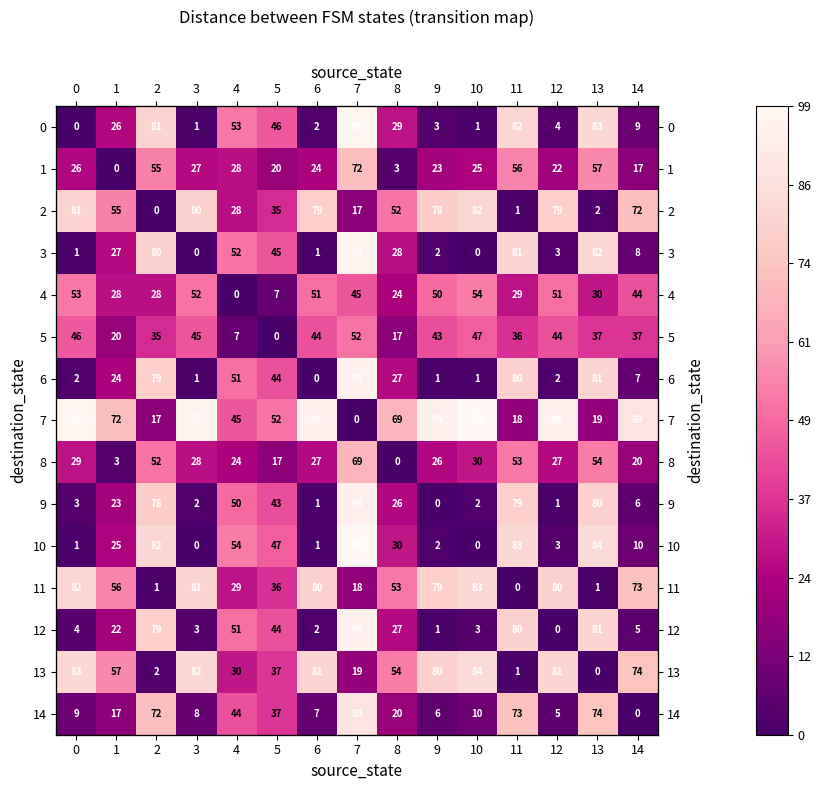

Which category has the highest value in the 0 series?

7